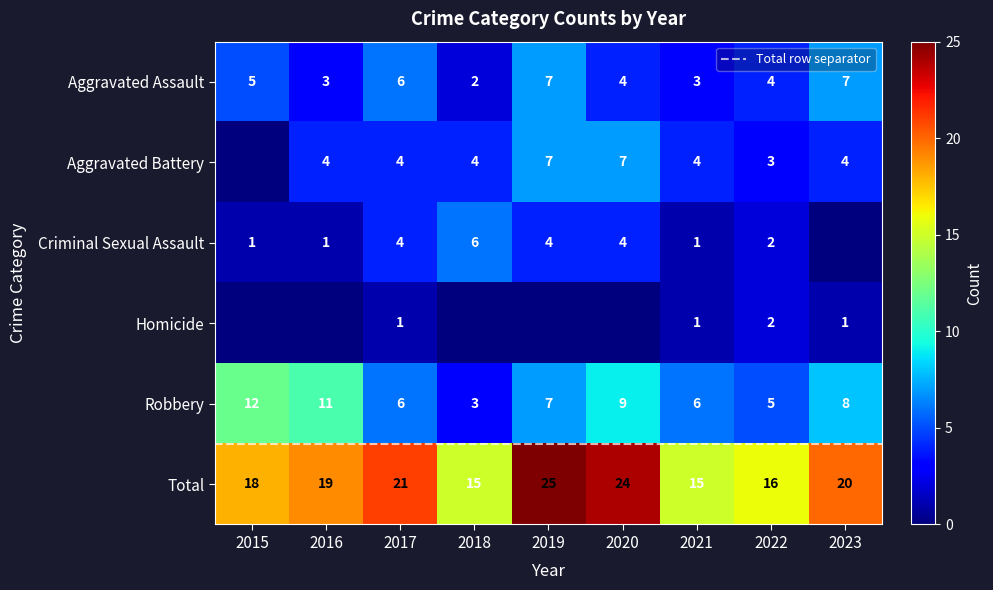

Is it true that Robbery equals 6 at 2015?

False